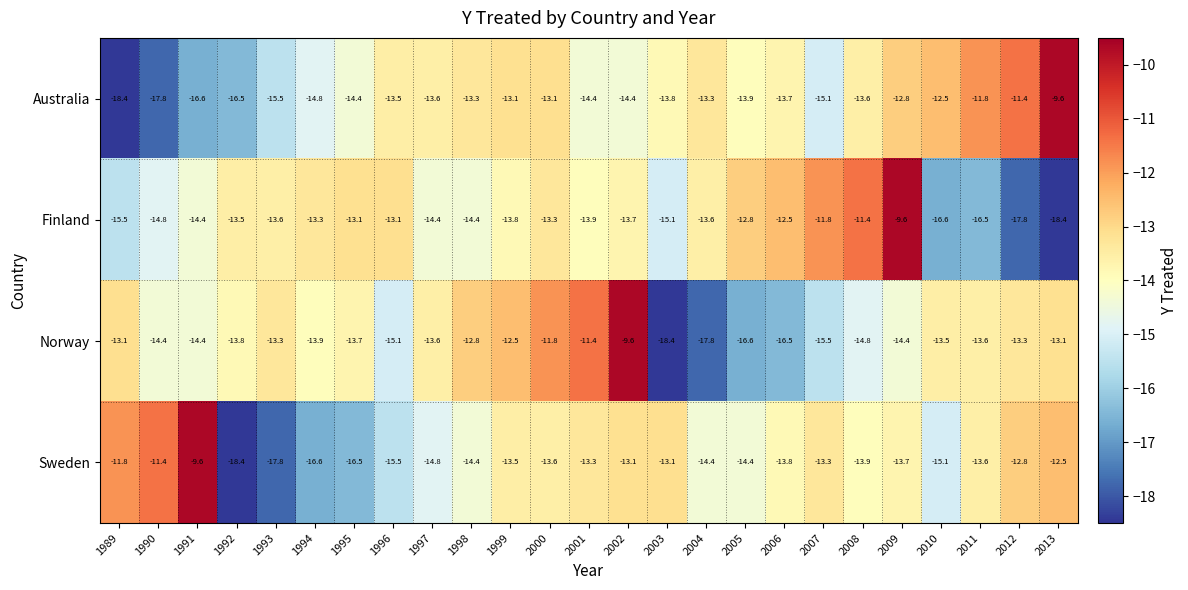

Rank the series at 2006 from highest to lowest value.

Finland, Australia, Sweden, Norway